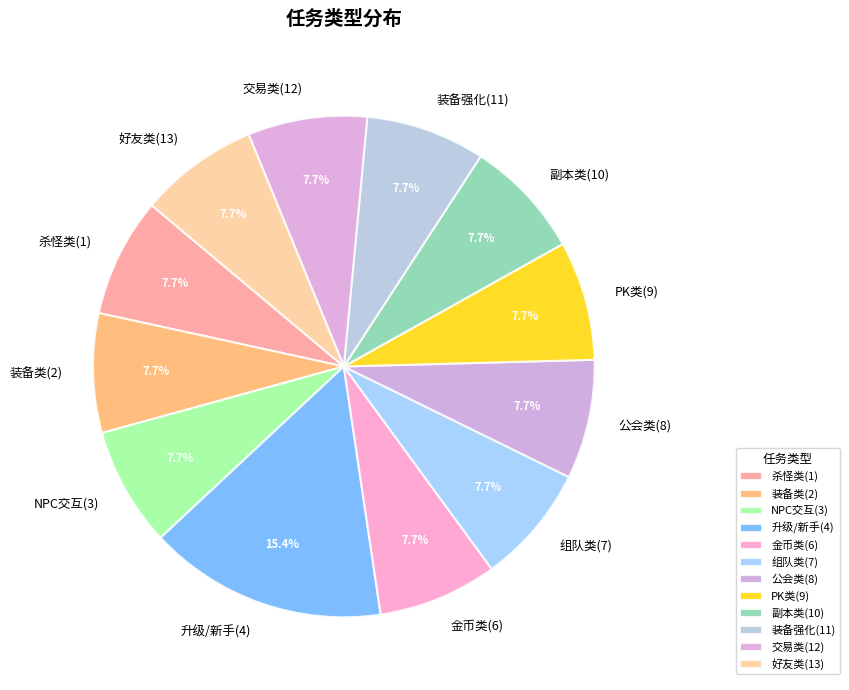

Count the number of slices in the pie.

12